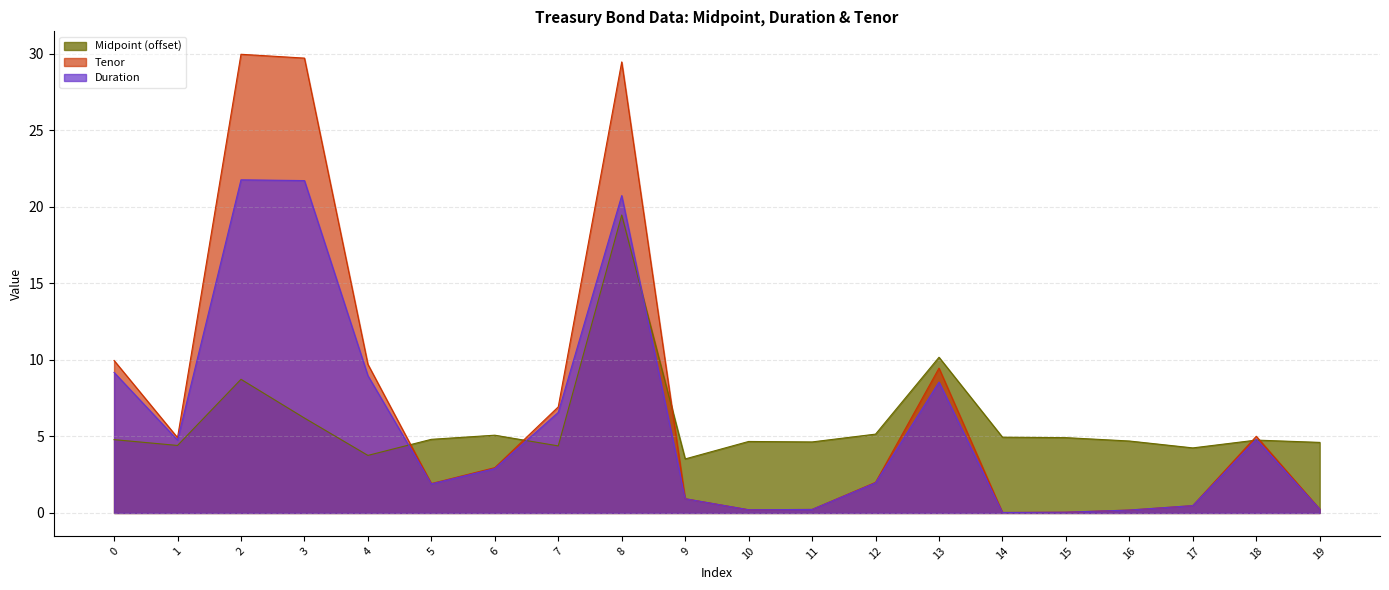

True or false: Tenor and Duration cross at least once.

False